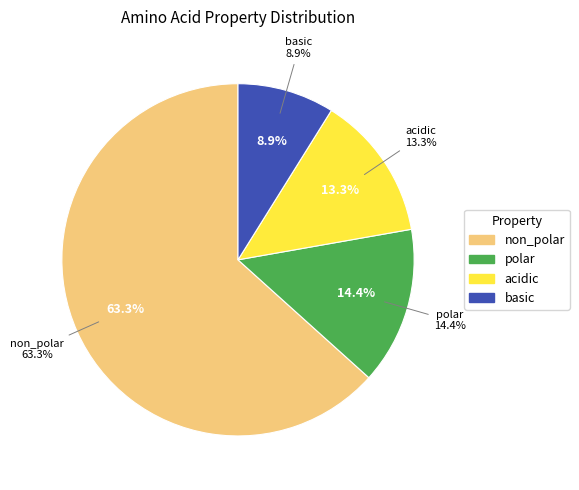

Combined, what portion of the pie is acidic and polar?

27.8%